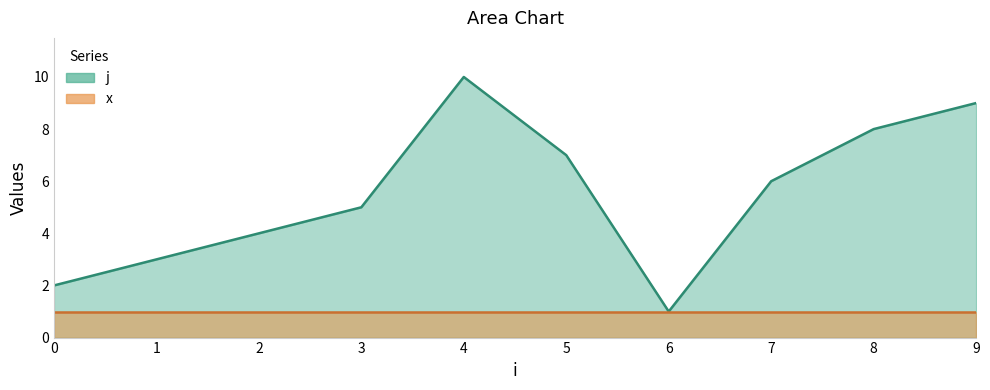

Read the value at 4.

10